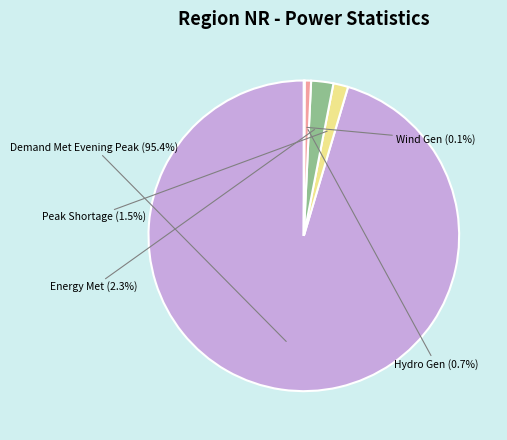

What is the total percentage of Demand Met Evening Peak and Energy Met?

97.7%